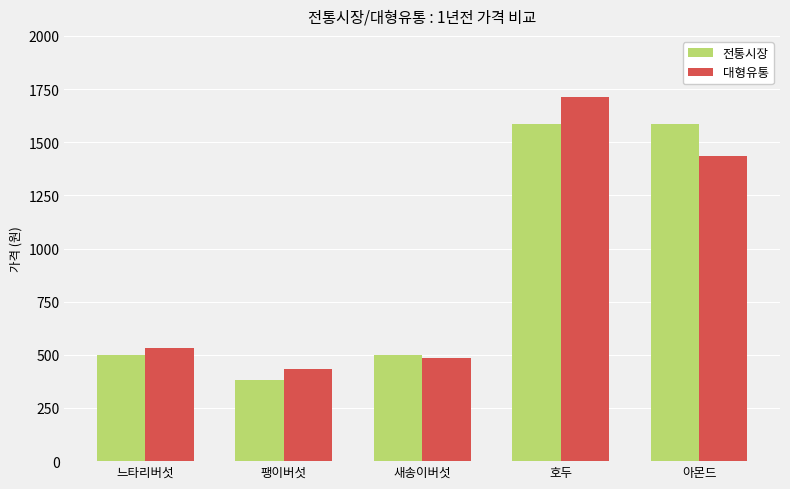

Is the value of 전통시장 at 느타리버섯 greater than the value of 대형유통 at 팽이버섯?

Yes